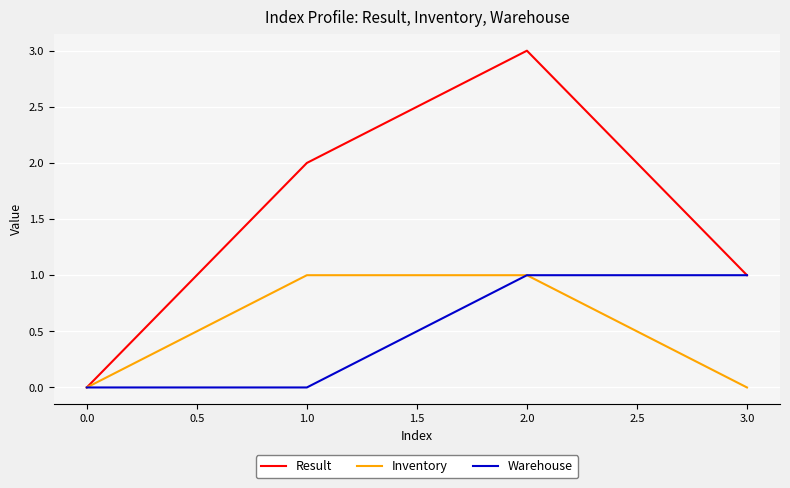

How many values in the Inventory series are below 1?

2